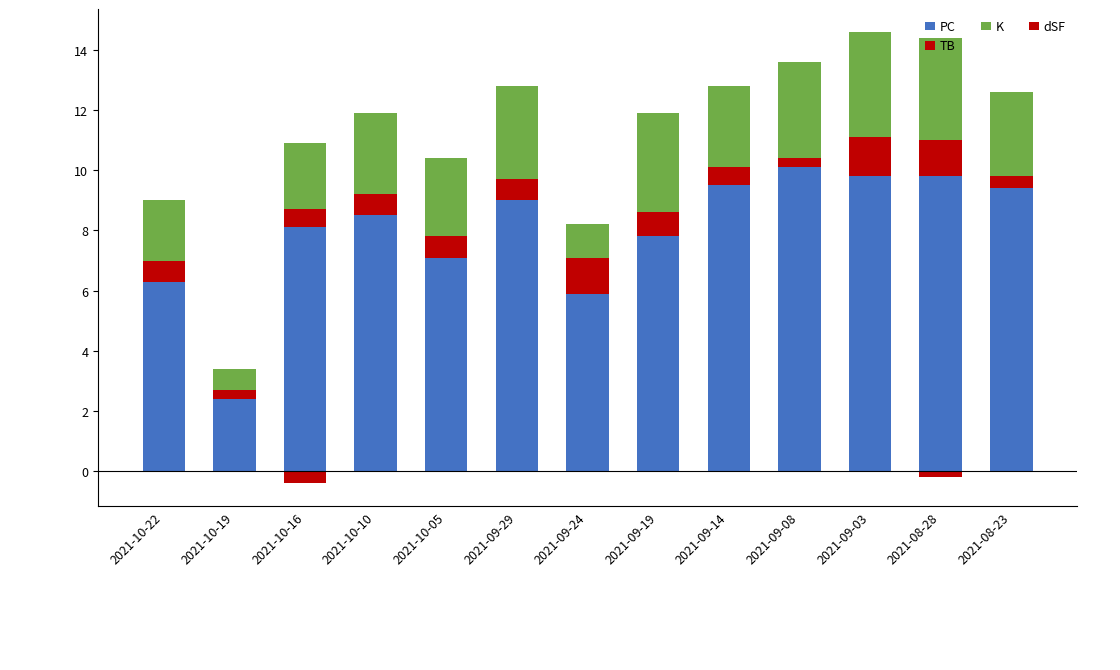

What is the value of the TB bar at the 12th from the left?

1.2